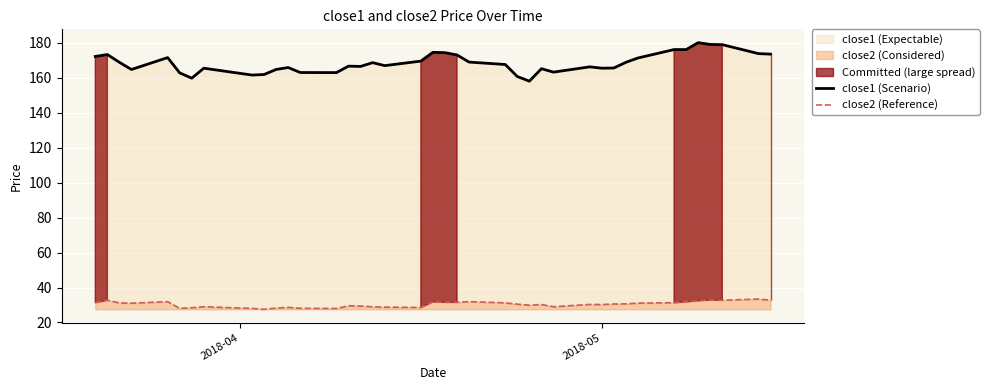

The close1 (Scenario) series shows 283.2 at 33. True or false?

False